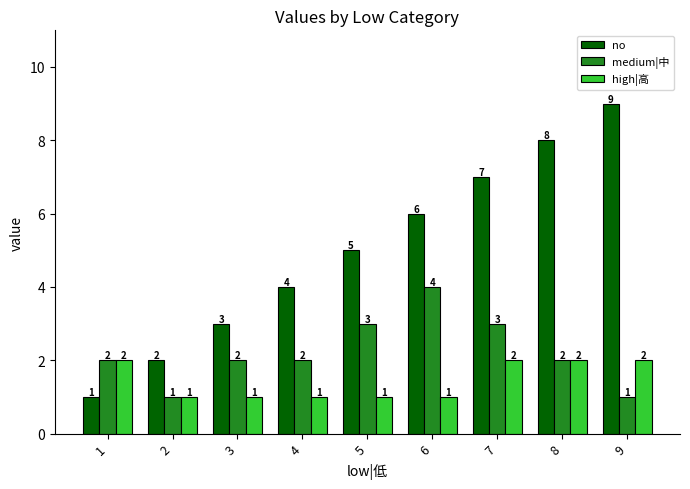

Is it true that no equals 5 at 7?

False